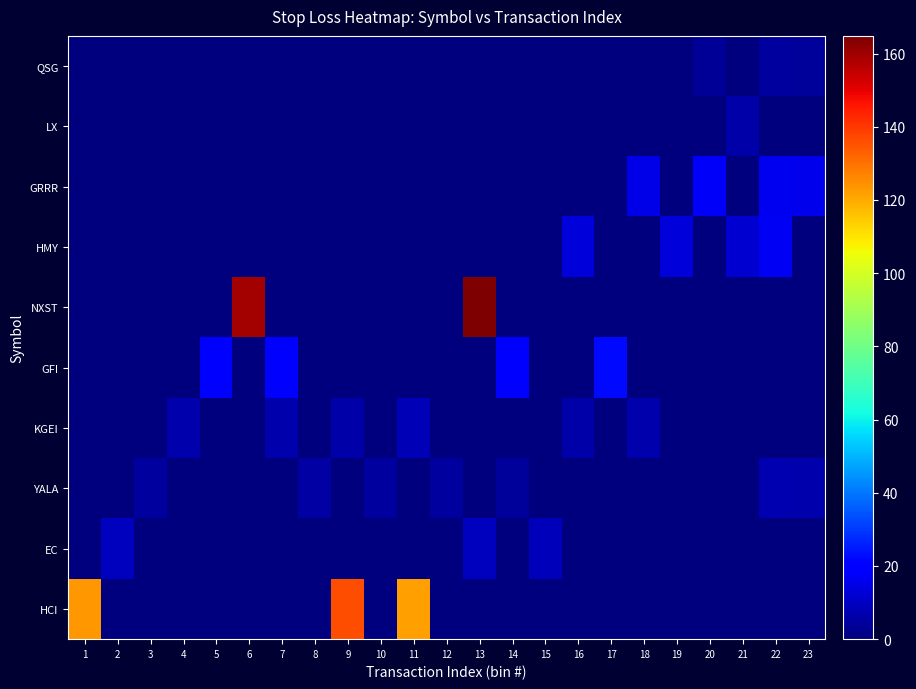

At which category is the sum across all series the highest?

13